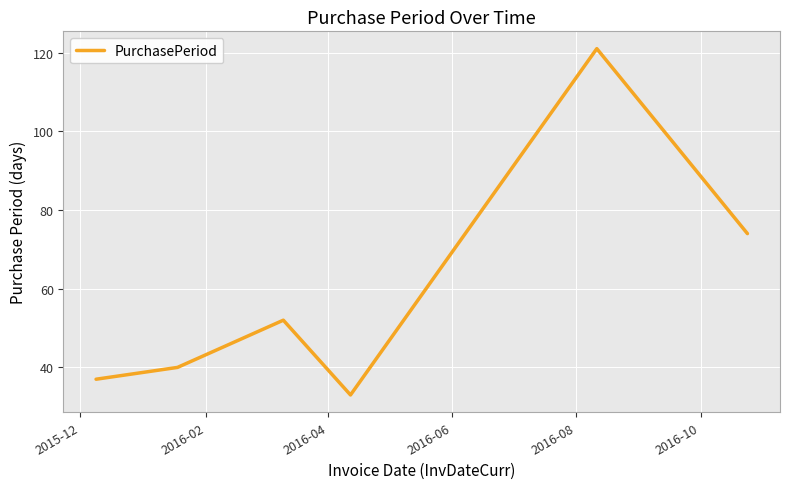

What is the smallest value displayed?

33